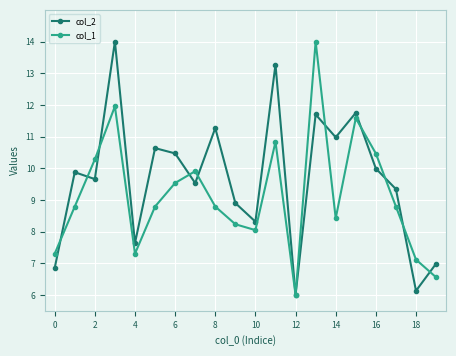

What is the value of the col_1 point at the 1st from the left?

7.3